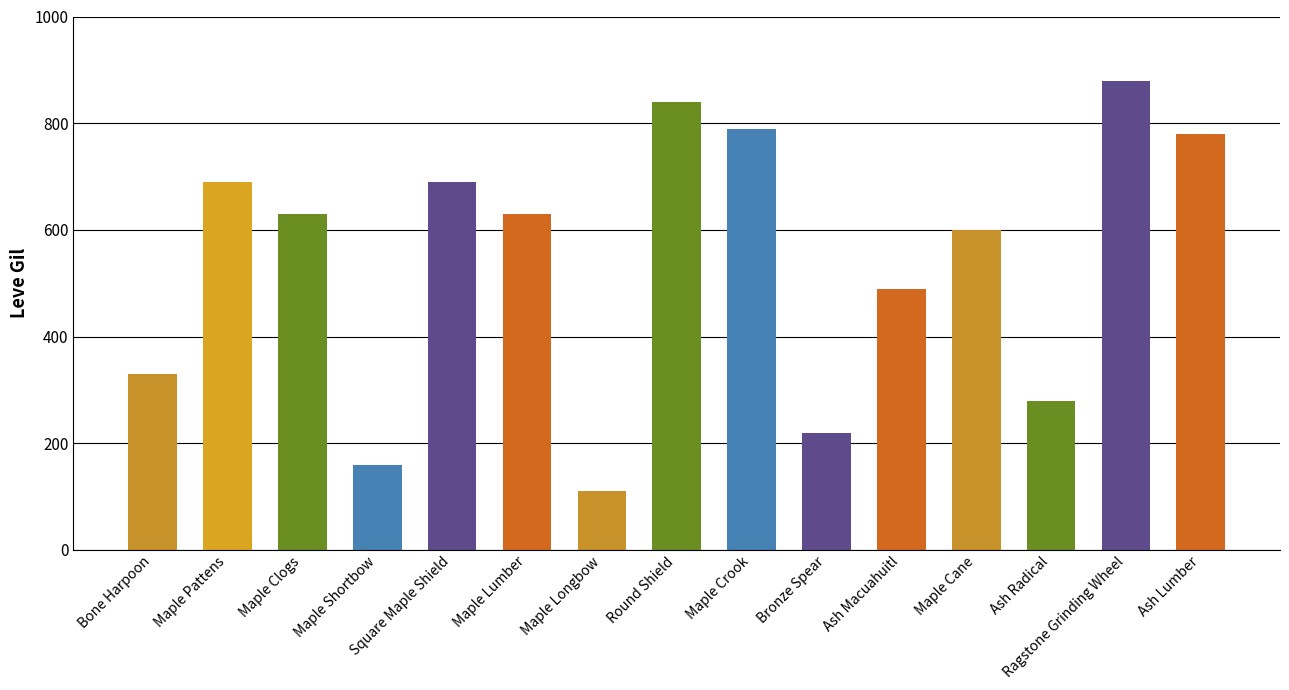

True or false: the data shows 994 at Maple Clogs.

False